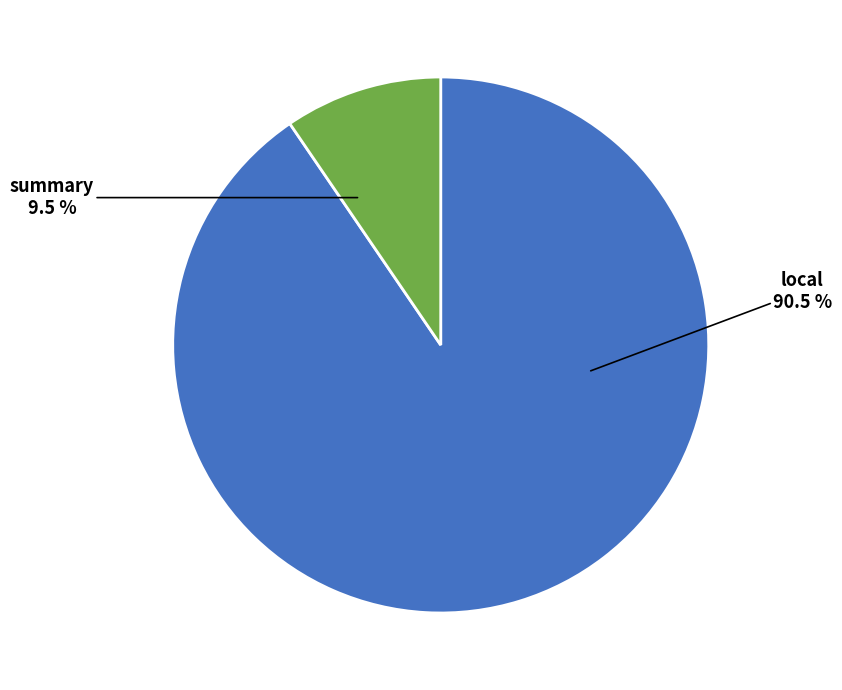

Which slice represents more than half of the pie?

local